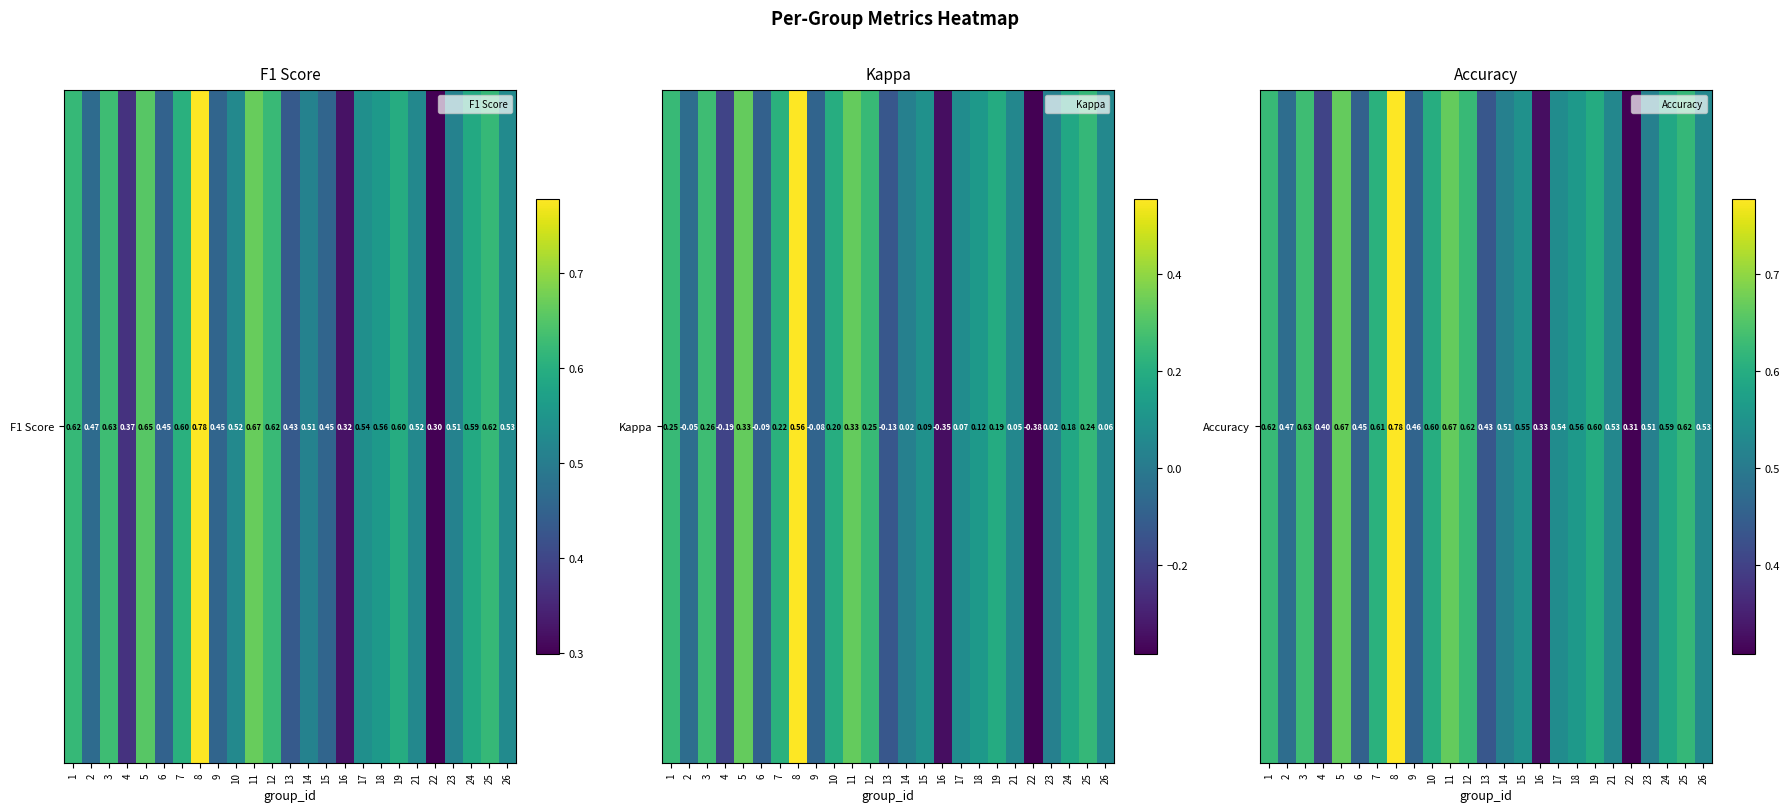

What is the difference between the maximum and minimum values?

0.5